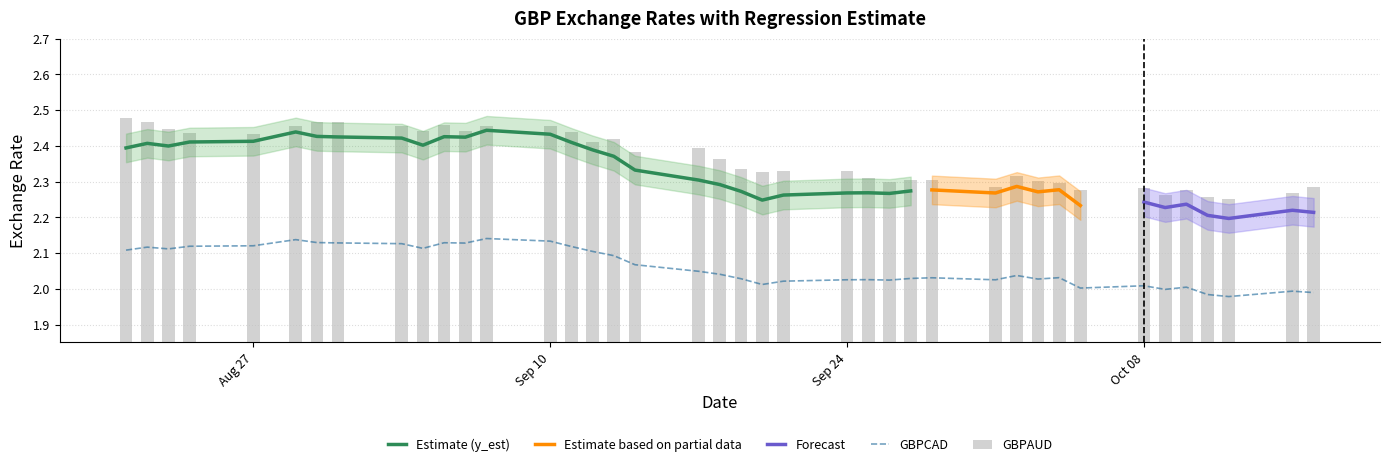

What is the spread (max minus min) of values at 2007-08-29?

0.3